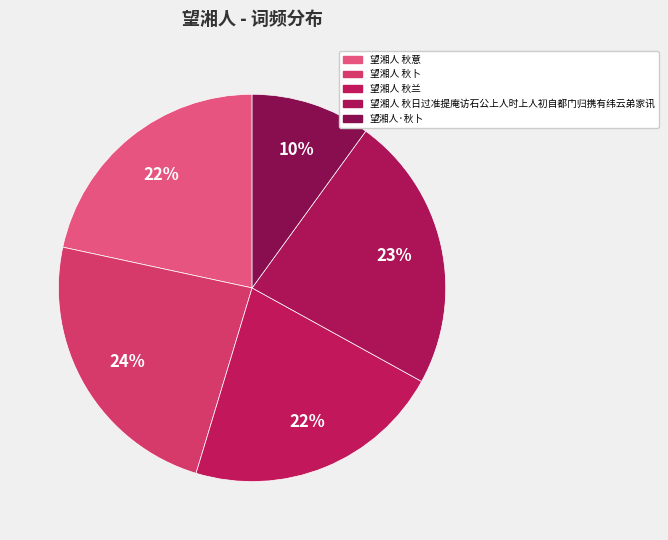

Do 望湘人 秋日过准提庵访石公上人时上人初自都门归携有纬云弟家讯 and 望湘人 秋卜 together represent more than half of the pie?

No